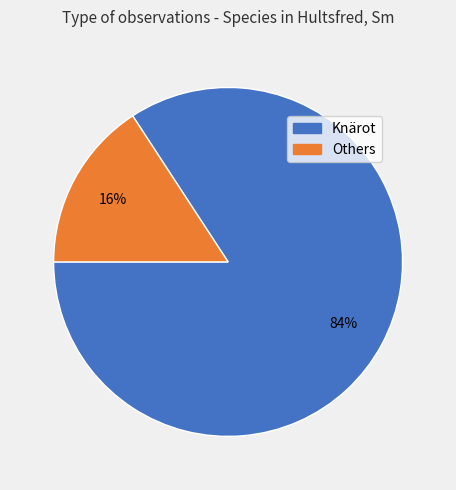

To the nearest percent, what is the difference between the largest and smallest slice percentages?

68%